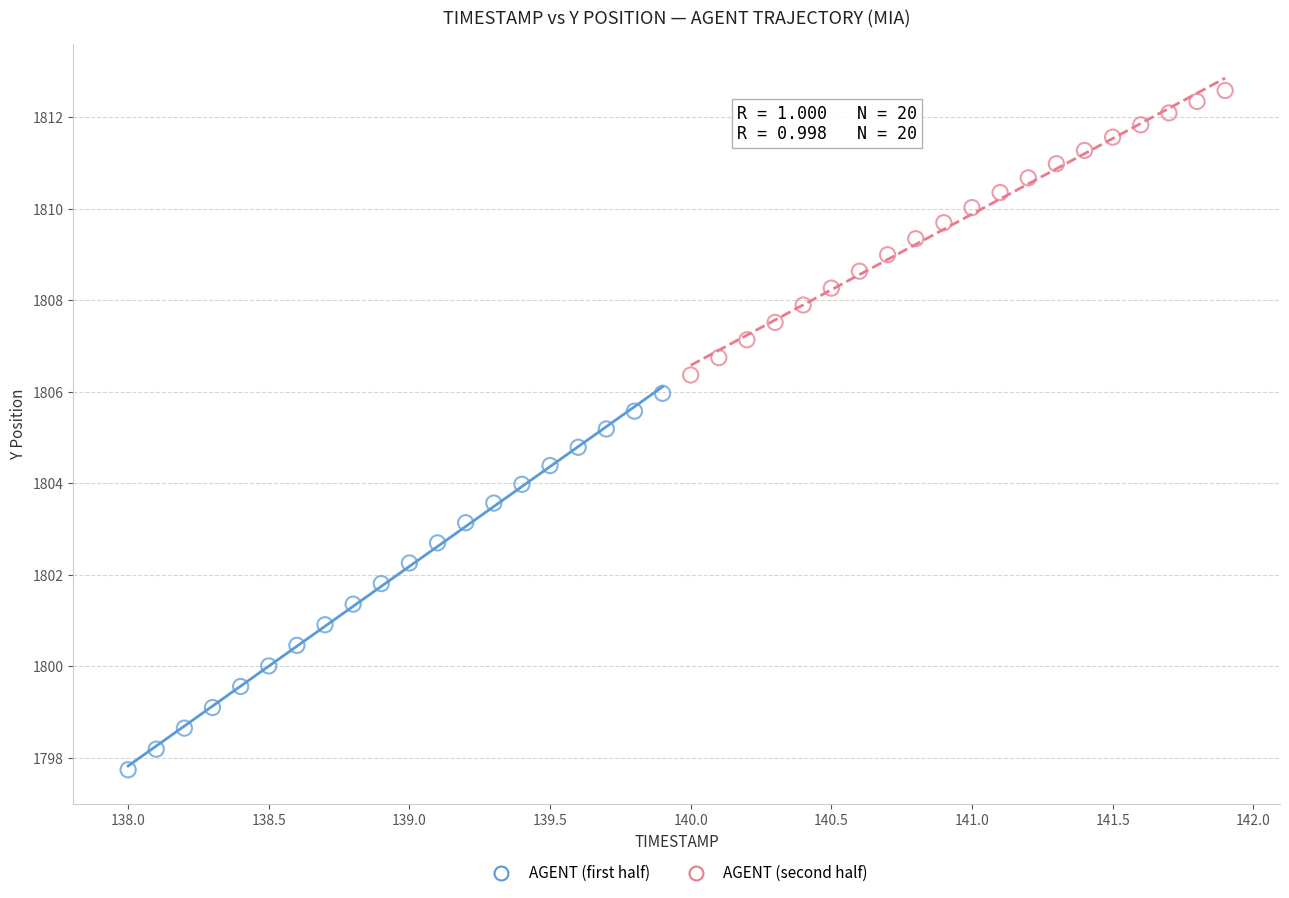

Which series has the widest spread of Y values?

AGENT (first half)